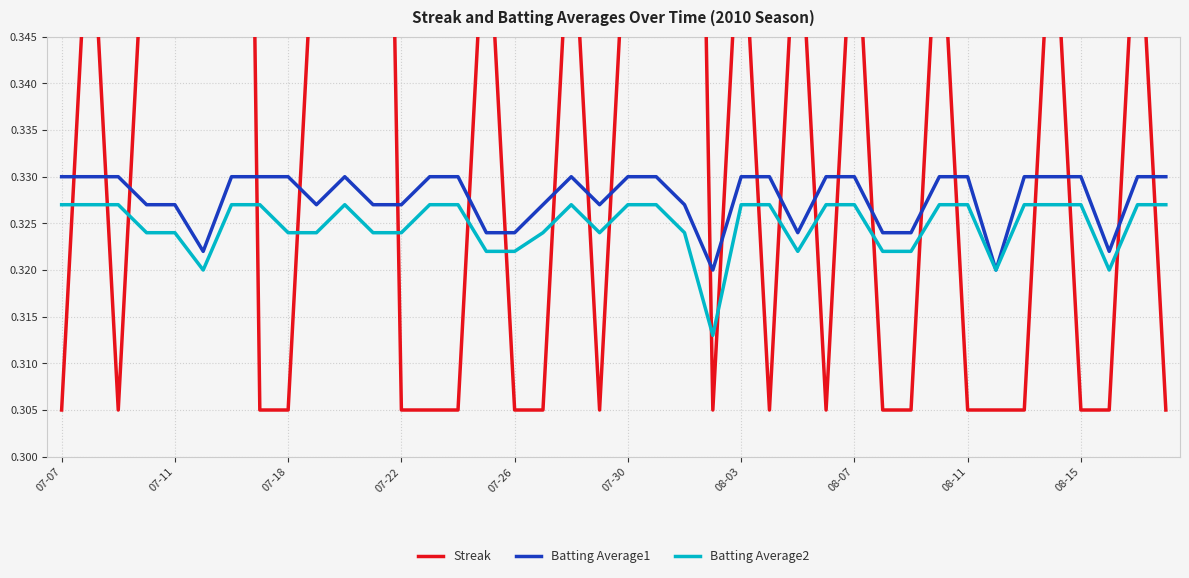

What are all the series names shown in the legend?

Streak, Batting Average1, Batting Average2